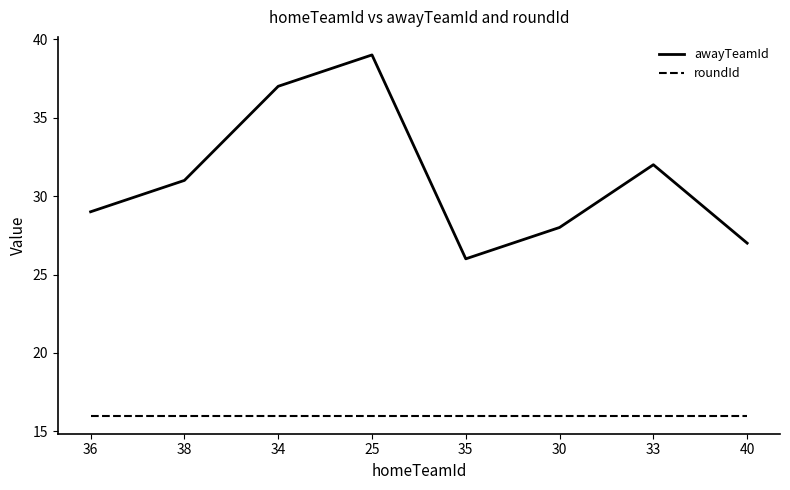

True or false: roundId and awayTeamId cross at least once.

False